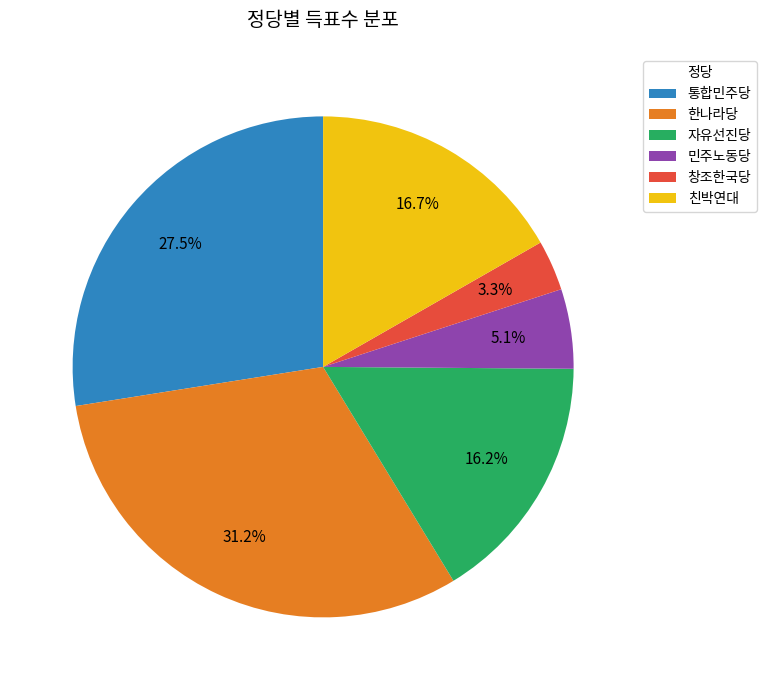

How many slices are in this pie chart?

6